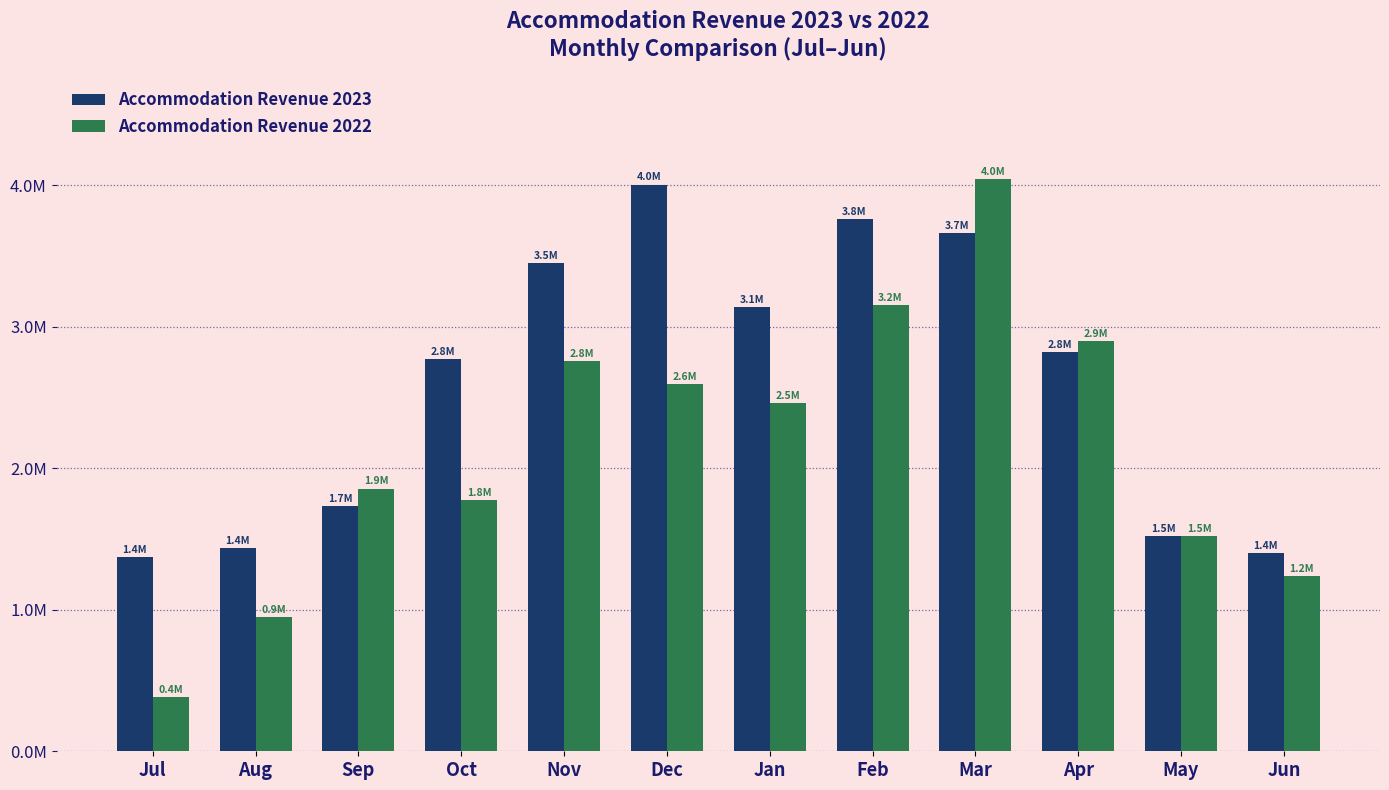

What is the spread (max minus min) of values at Feb?

604309.4